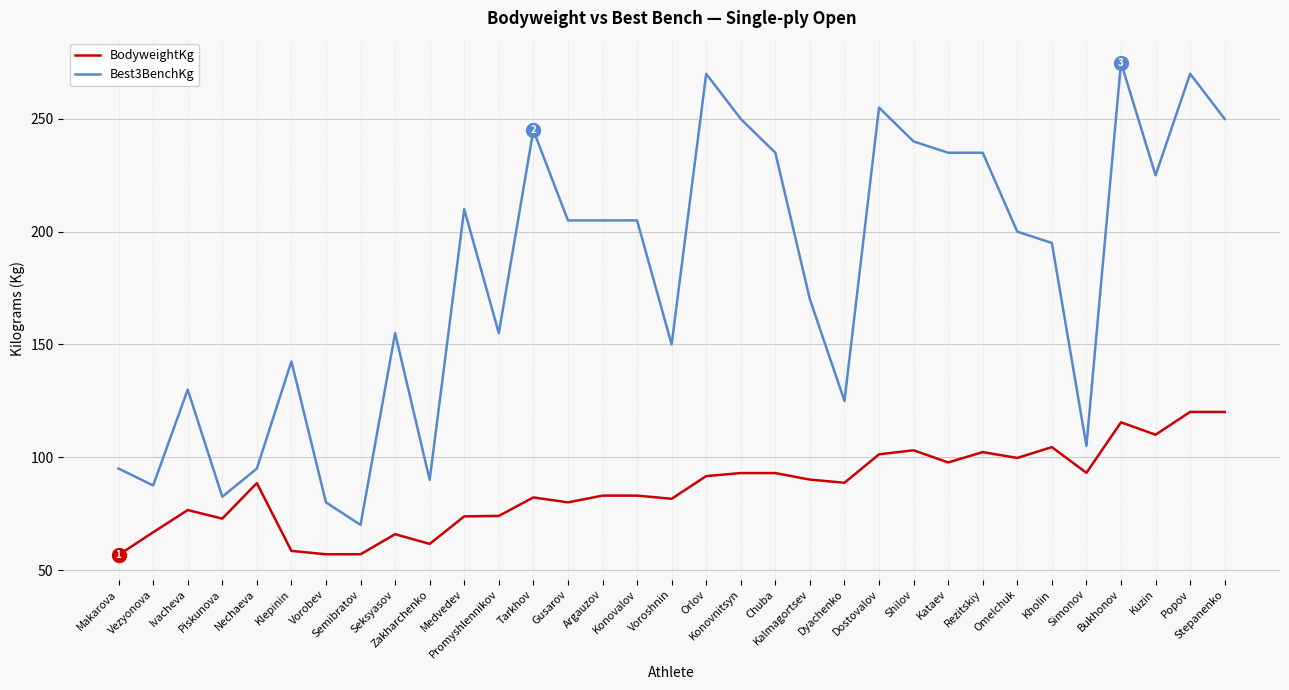

What is the lowest value of the Best3BenchKg series?

70.0